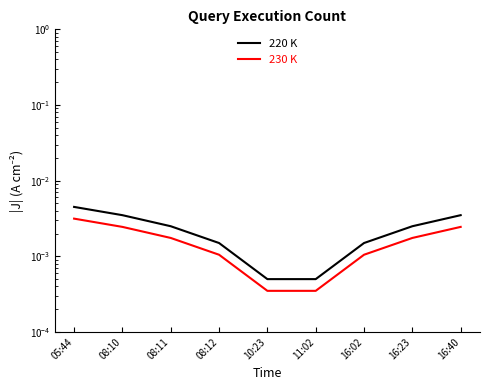

List the series in order of their peak value, highest first.

220 K, 230 K